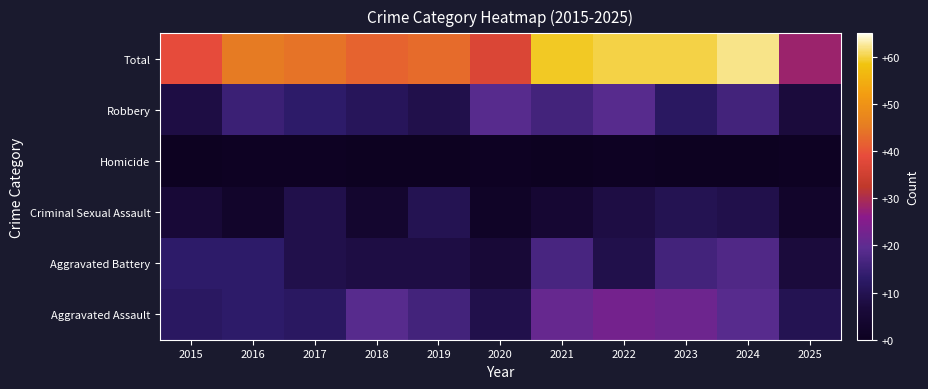

Reading right to left, extract all data points from this chart.

Aggravated Assault: 2025=10	2024=19	2023=22	2022=23	2021=21	2020=9	2019=16	2018=19	2017=12	2016=13	2015=12
Aggravated Battery: 2025=7	2024=18	2023=16	2022=9	2021=17	2020=6	2019=8	2018=8	2017=9	2016=13	2015=13
Criminal Sexual Assault: 2025=3	2024=9	2023=10	2022=8	2021=5	2020=2	2019=10	2018=4	2017=9	2016=3	2015=6
Homicide: 2025=1	2024=0	2023=0	2022=1	2021=0	2020=1	2019=0	2018=0	2017=1	2016=1	2015=0
Robbery: 2025=7	2024=16	2023=12	2022=19	2021=16	2020=19	2019=9	2018=11	2017=13	2016=15	2015=8
Total: 2025=28	2024=62	2023=60	2022=60	2021=59	2020=37	2019=43	2018=42	2017=44	2016=45	2015=39